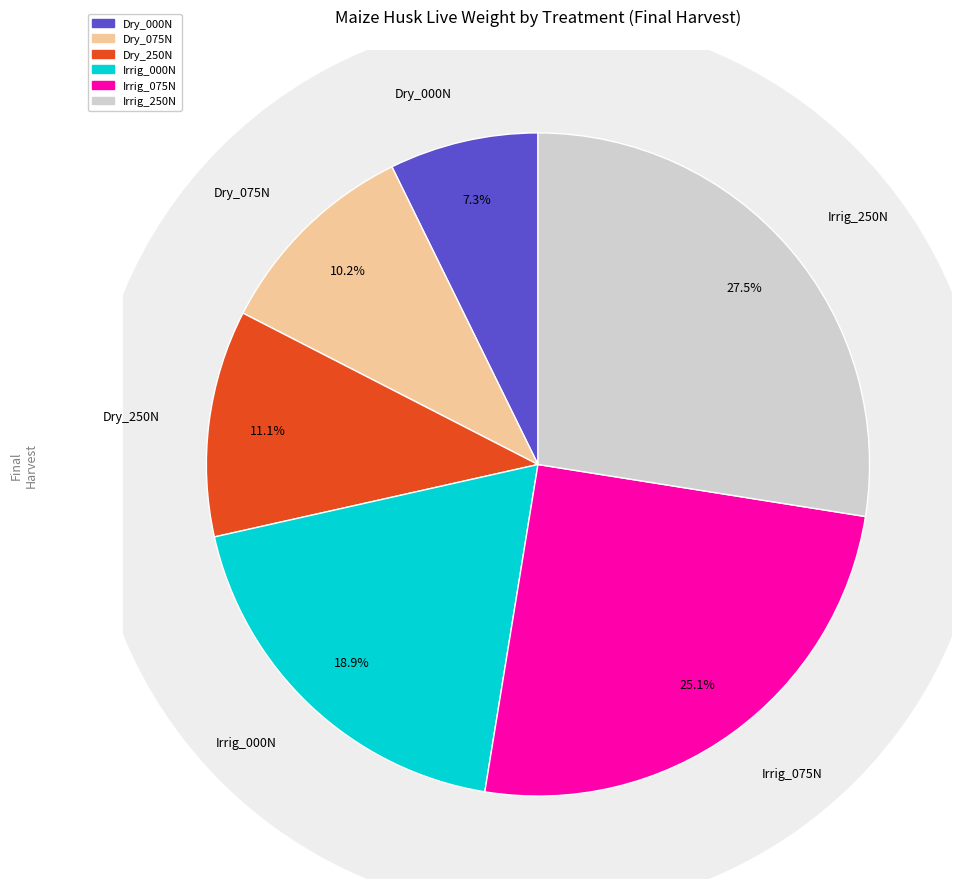

Approximately how many times larger is the value at Dry_000N compared to Dry_250N?

0.7